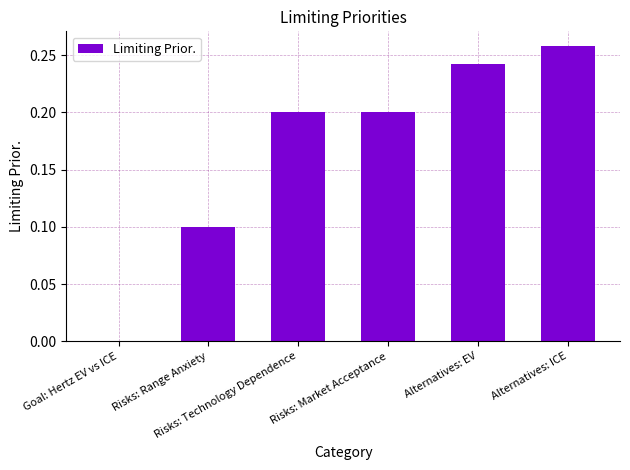

How many values are above zero?

5